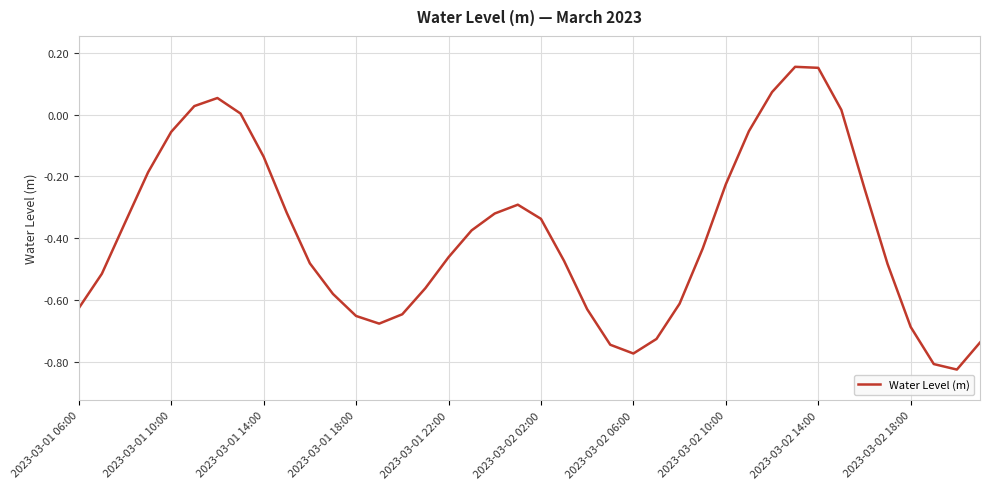

What is the difference between the maximum and minimum values?

1.0